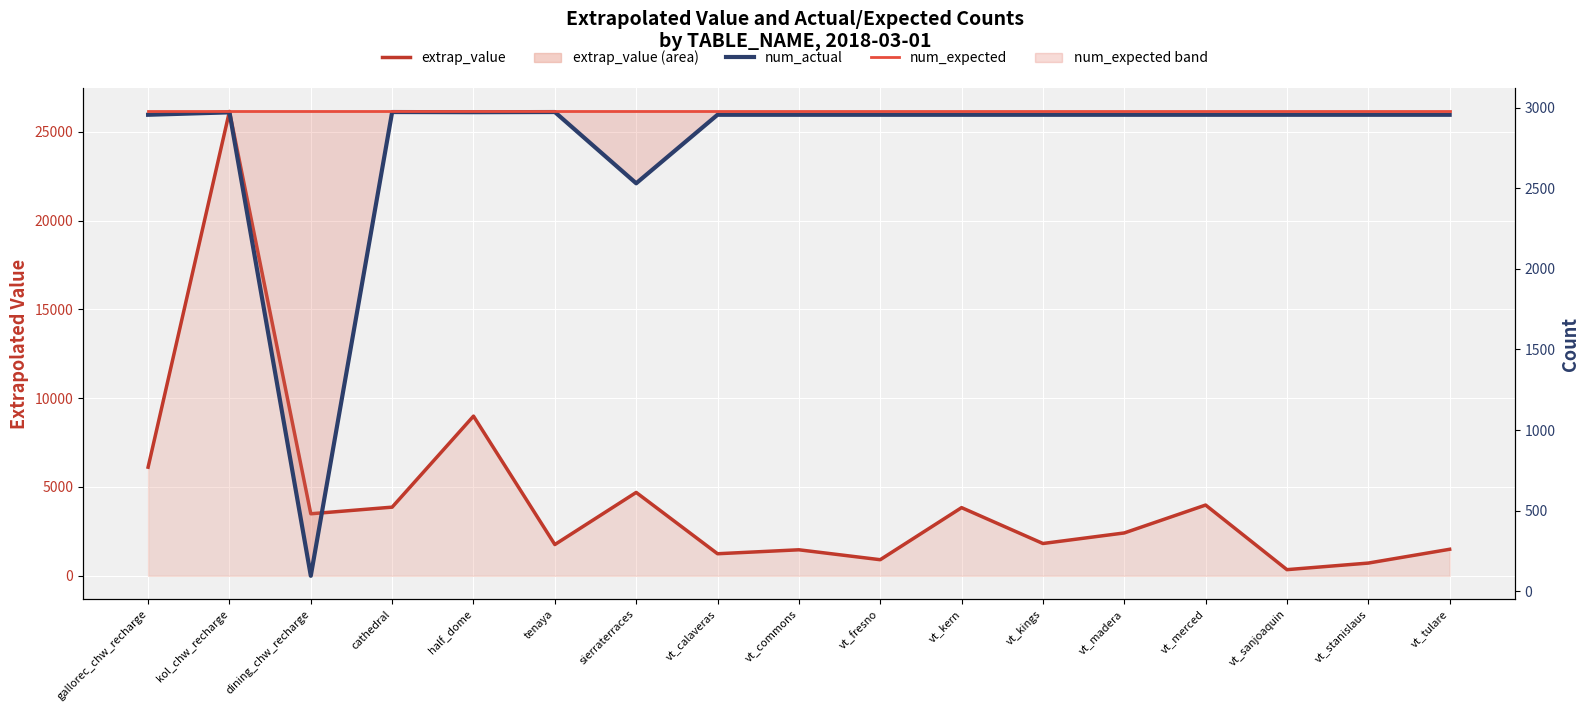

Rank the series by their maximum value, from lowest to highest.

num_actual, num_expected, extrap_value